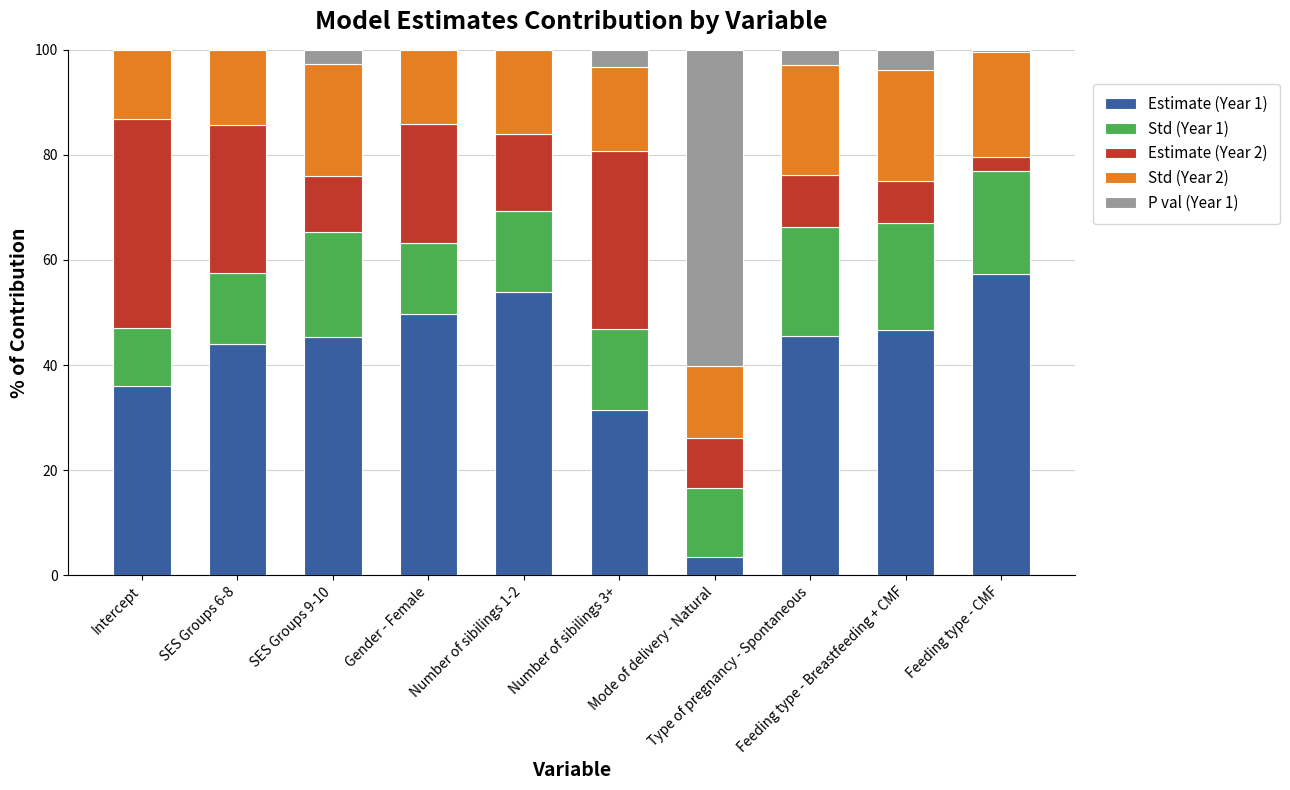

What is the maximum value for Estimate (Year 1)?

57.3